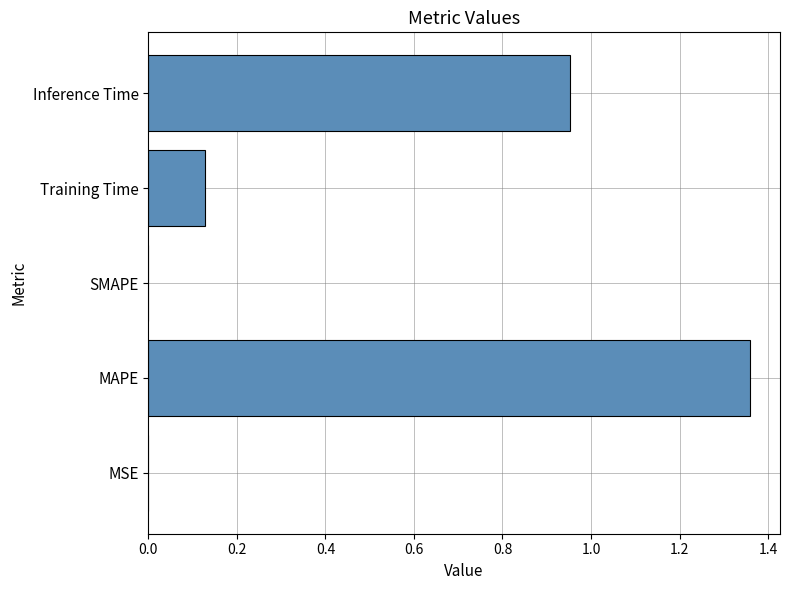

What is the sum of all values?

2.4